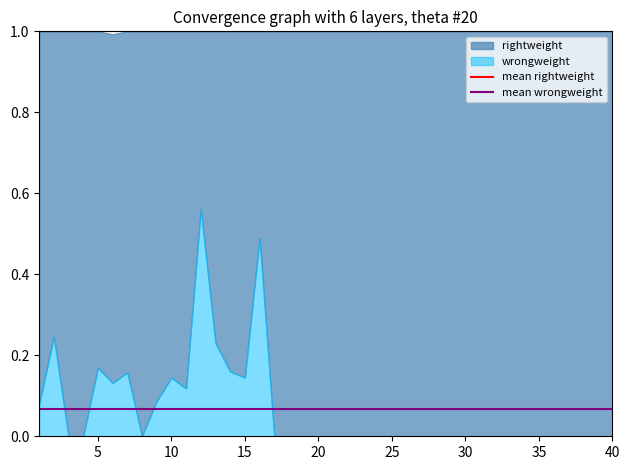

What is the average value of the mean wrongweight series?

0.1